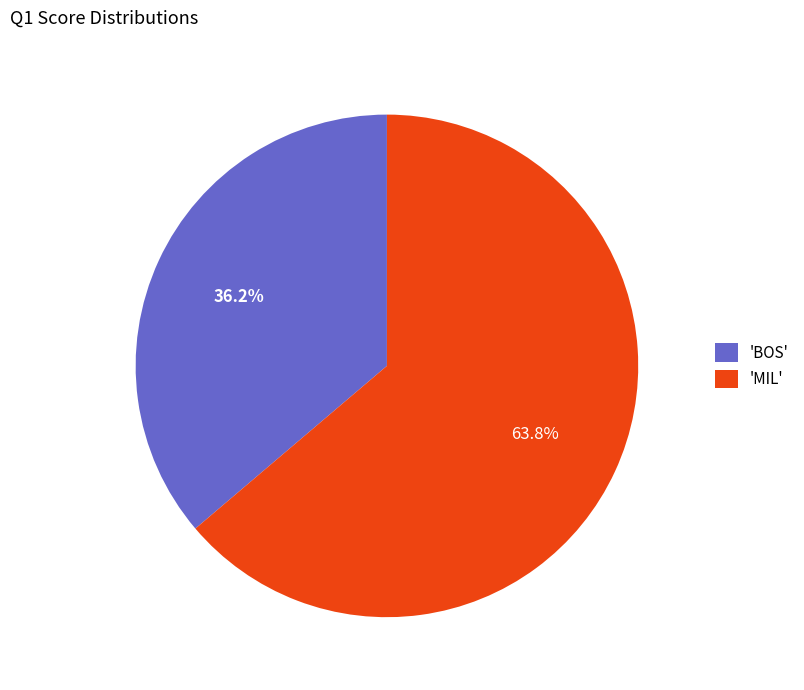

Rank the categories by value from highest to lowest.

'MIL', 'BOS'